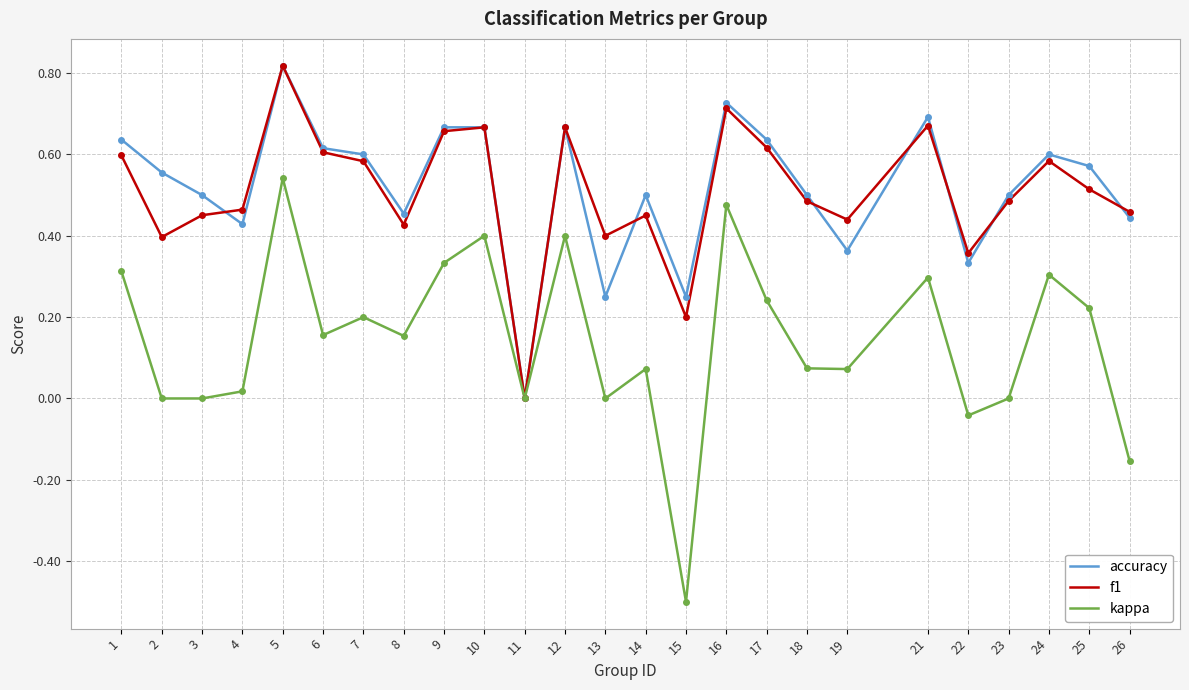

What is the total value across all series at 6?

1.4